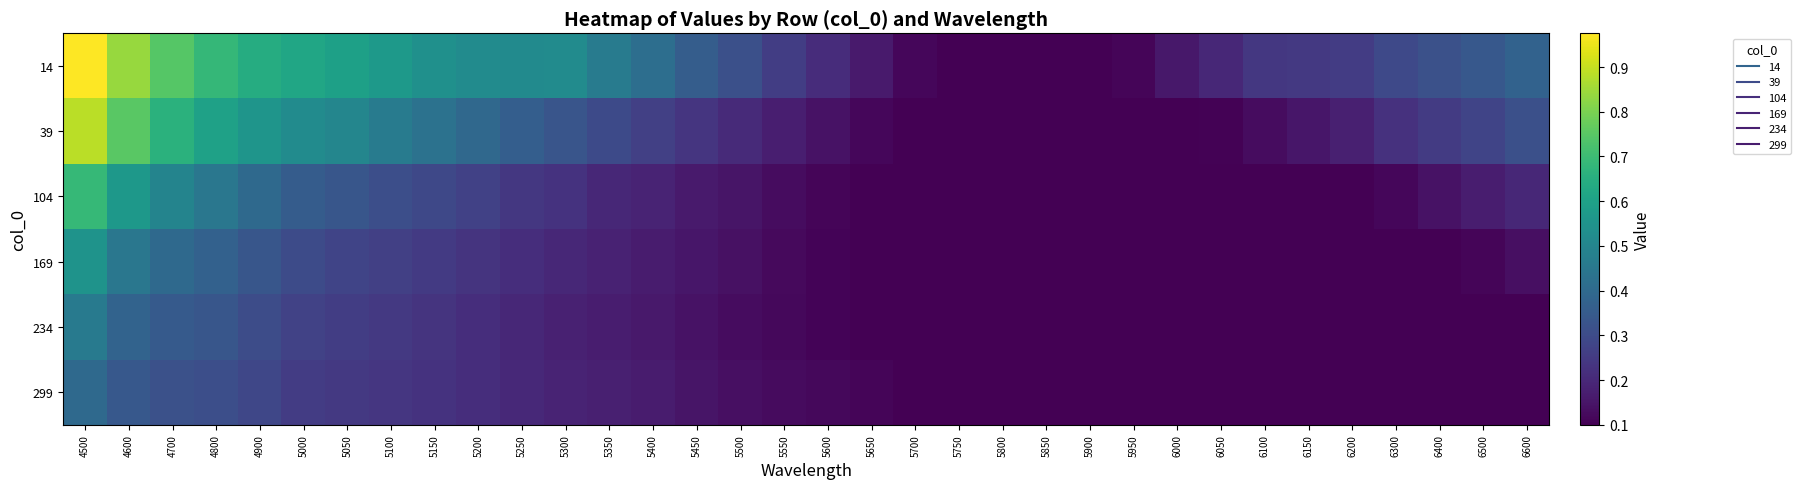

Reading right to left, extract all data points from this chart.

14: 6600=0.4	6500=0.3	6400=0.3	6300=0.3	6200=0.3	6150=0.2	6100=0.2	6050=0.2	6000=0.2	5950=0.1	5900=0.1	5850=0.1	5800=0.1	5750=0.1	5700=0.1	5650=0.2	5600=0.2	5550=0.3	5500=0.3	5450=0.4	5400=0.4	5350=0.5	5300=0.5	5250=0.5	5200=0.5	5150=0.5	5100=0.6	5050=0.6	5000=0.6	4900=0.6	4800=0.7	4700=0.7	4600=0.8	4500=1.0
39: 6600=0.3	6500=0.3	6400=0.3	6300=0.2	6200=0.2	6150=0.2	6100=0.1	6050=0.1	6000=0.1	5950=0.1	5900=0.1	5850=0.1	5800=0.1	5750=0.1	5700=0.1	5650=0.1	5600=0.1	5550=0.2	5500=0.2	5450=0.2	5400=0.3	5350=0.3	5300=0.3	5250=0.4	5200=0.4	5150=0.4	5100=0.5	5050=0.5	5000=0.5	4900=0.6	4800=0.6	4700=0.7	4600=0.8	4500=0.9
104: 6600=0.2	6500=0.2	6400=0.1	6300=0.1	6200=0.1	6150=0.1	6100=0.1	6050=0.1	6000=0.1	5950=0.1	5900=0.1	5850=0.1	5800=0.1	5750=0.1	5700=0.1	5650=0.1	5600=0.1	5550=0.1	5500=0.1	5450=0.2	5400=0.2	5350=0.2	5300=0.2	5250=0.2	5200=0.3	5150=0.3	5100=0.3	5050=0.3	5000=0.4	4900=0.4	4800=0.4	4700=0.5	4600=0.6	4500=0.7
169: 6600=0.1	6500=0.1	6400=0.1	6300=0.1	6200=0.1	6150=0.1	6100=0.1	6050=0.1	6000=0.1	5950=0.1	5900=0.1	5850=0.1	5800=0.1	5750=0.1	5700=0.1	5650=0.1	5600=0.1	5550=0.1	5500=0.1	5450=0.2	5400=0.2	5350=0.2	5300=0.2	5250=0.2	5200=0.2	5150=0.2	5100=0.3	5050=0.3	5000=0.3	4900=0.3	4800=0.4	4700=0.4	4600=0.4	4500=0.5
234: 6600=0.1	6500=0.1	6400=0.1	6300=0.1	6200=0.1	6150=0.1	6100=0.1	6050=0.1	6000=0.1	5950=0.1	5900=0.1	5850=0.1	5800=0.1	5750=0.1	5700=0.1	5650=0.1	5600=0.1	5550=0.1	5500=0.1	5450=0.1	5400=0.2	5350=0.2	5300=0.2	5250=0.2	5200=0.2	5150=0.2	5100=0.2	5050=0.3	5000=0.3	4900=0.3	4800=0.3	4700=0.3	4600=0.4	4500=0.5
299: 6600=0.1	6500=0.1	6400=0.1	6300=0.1	6200=0.1	6150=0.1	6100=0.1	6050=0.1	6000=0.1	5950=0.1	5900=0.1	5850=0.1	5800=0.1	5750=0.1	5700=0.1	5650=0.1	5600=0.1	5550=0.1	5500=0.1	5450=0.2	5400=0.2	5350=0.2	5300=0.2	5250=0.2	5200=0.2	5150=0.2	5100=0.2	5050=0.2	5000=0.3	4900=0.3	4800=0.3	4700=0.3	4600=0.3	4500=0.4